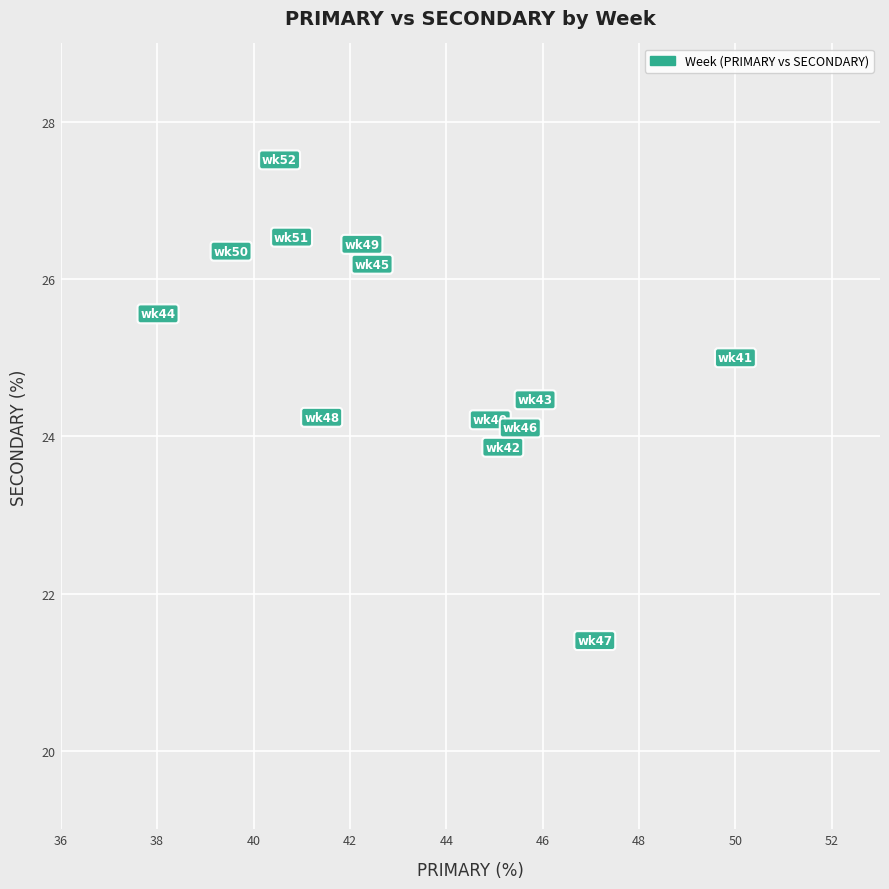

What is the range of X values (max minus min)?

12.0